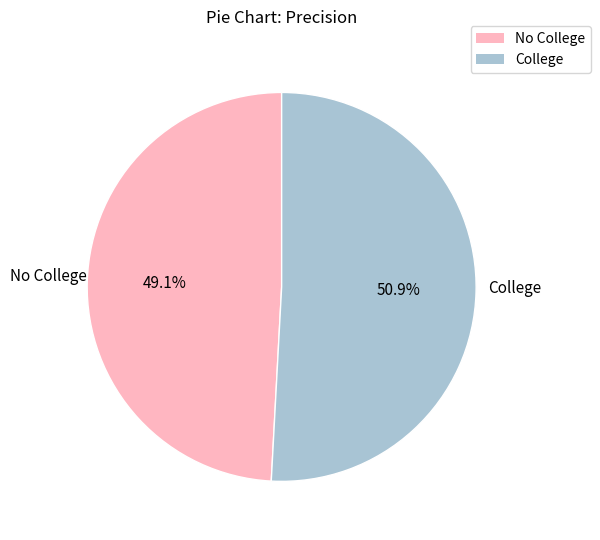

What percentage is the No College slice, to the nearest percent?

49%